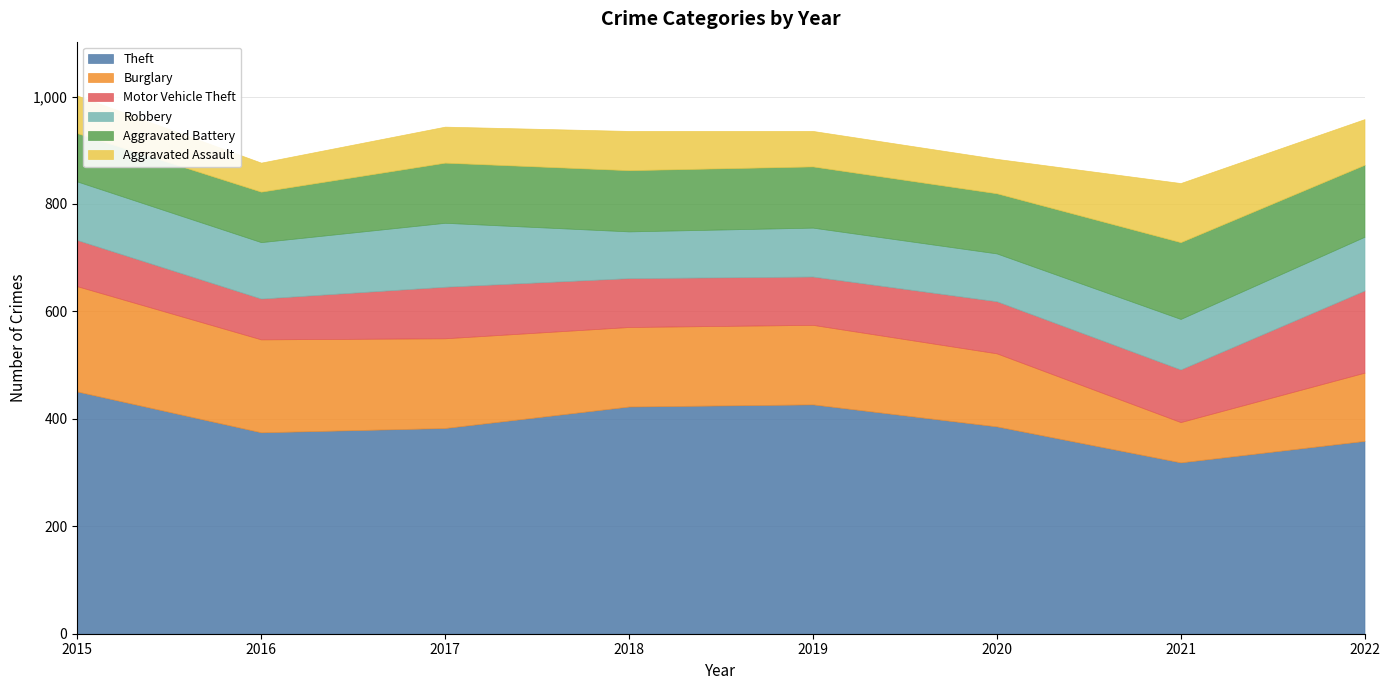

How many data points in Aggravated Battery are less than 114?

4